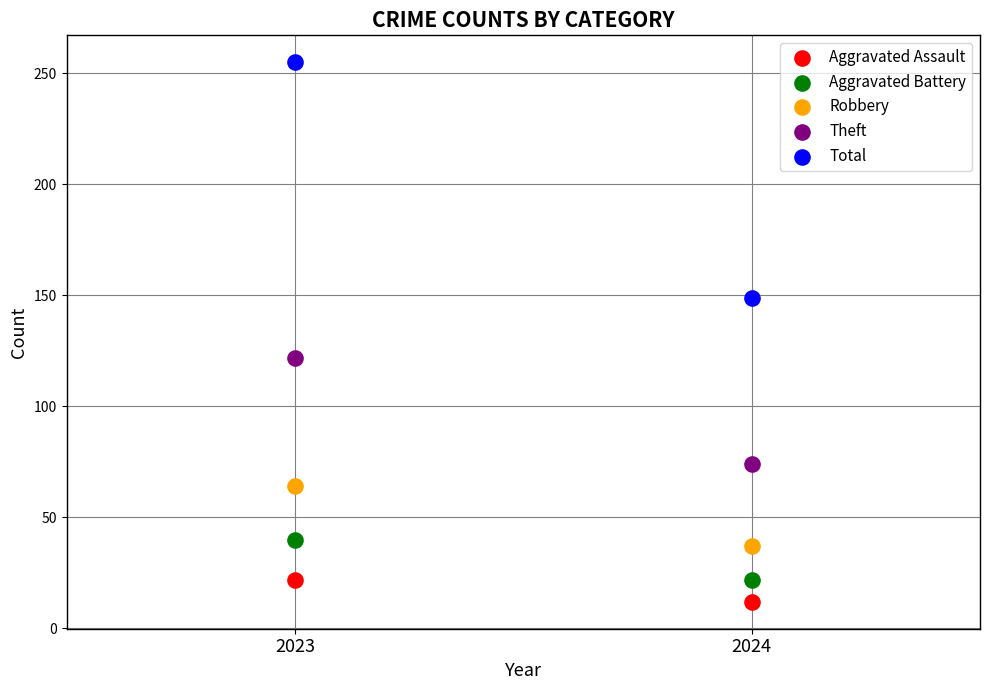

Which series has the largest Y range (max minus min)?

Total